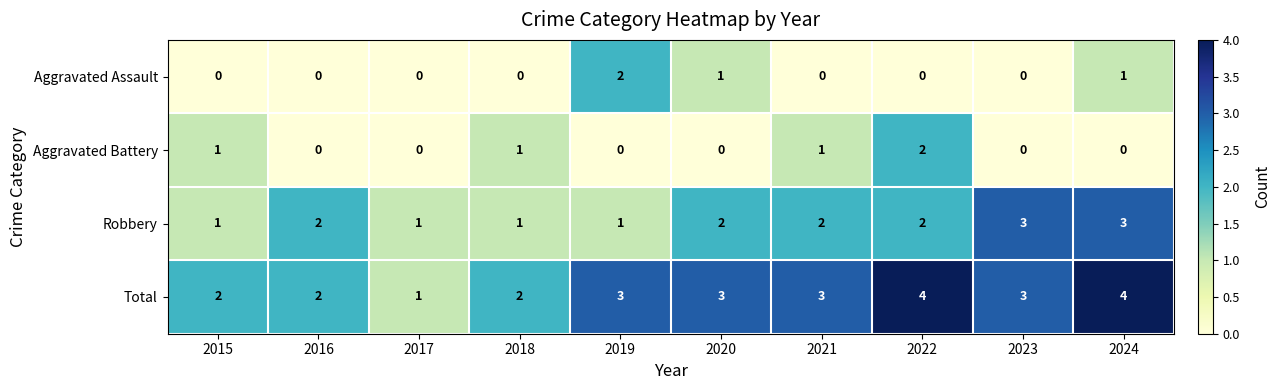

Which series has the largest total across all categories?

Total